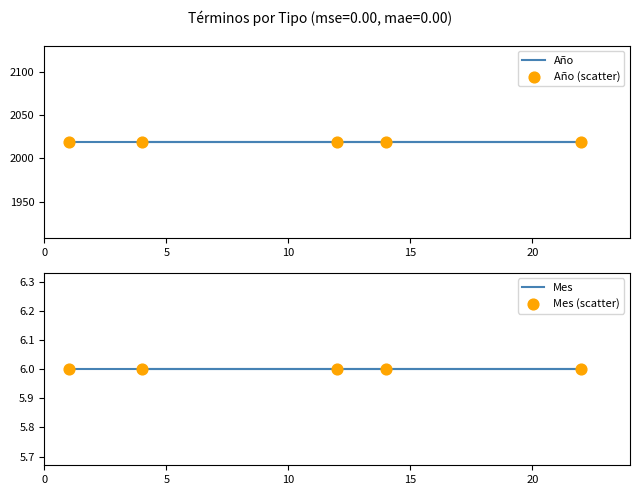

Which series contains the highest Y value?

Año